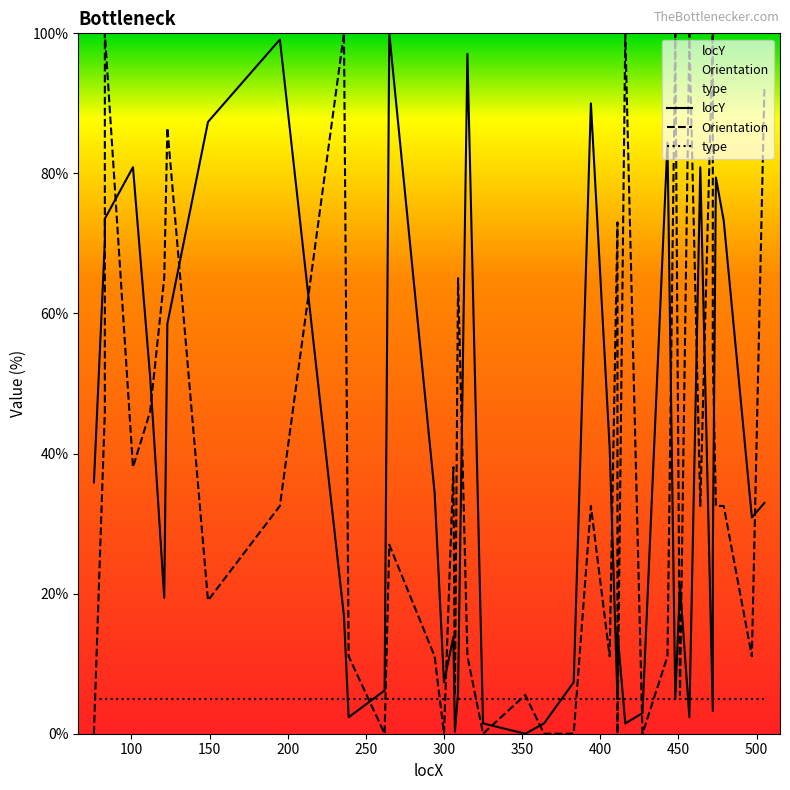

True or false: locY has a value of 28.8 at 36.

False